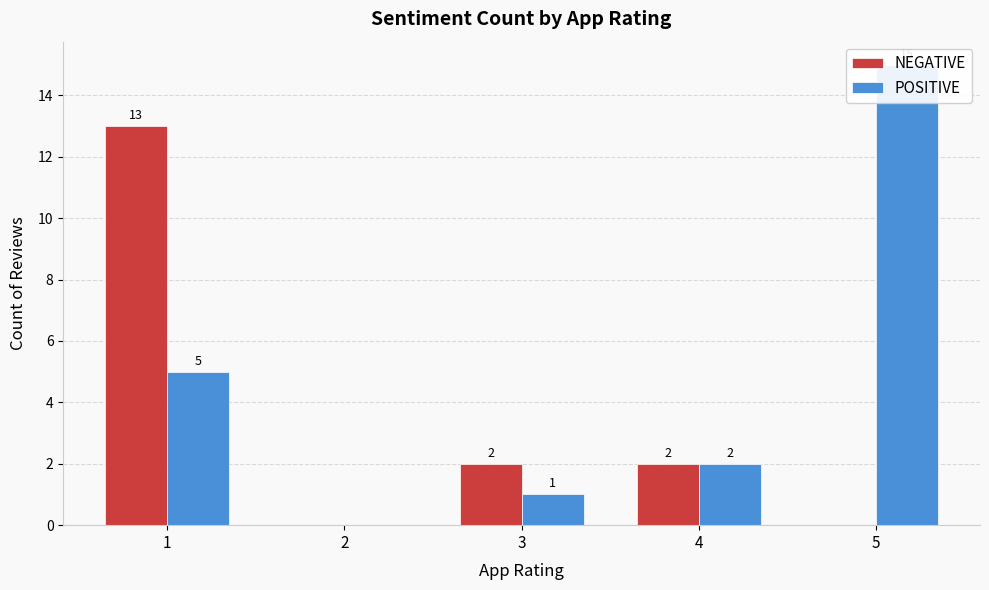

Which category has the highest value across all series?

5